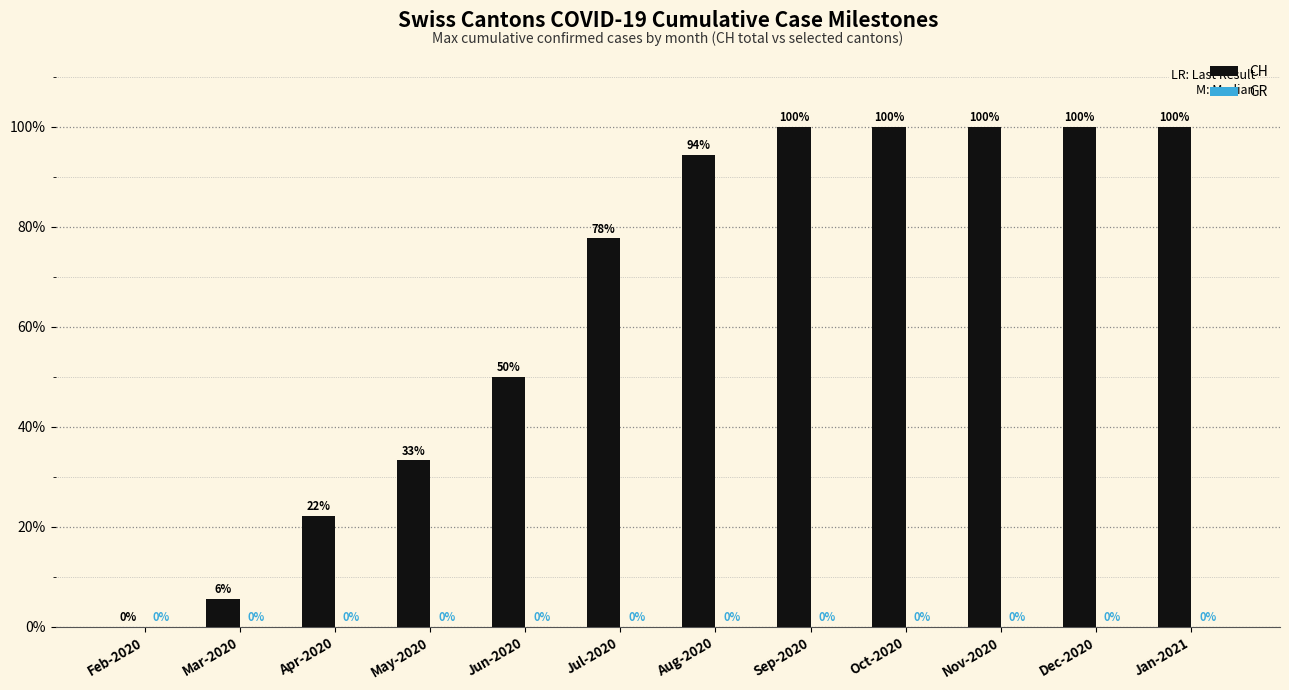

How many values are above zero?

11